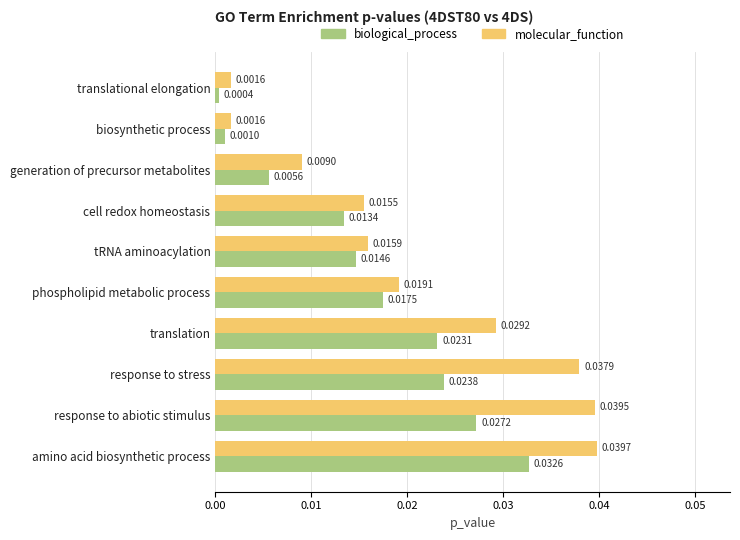

How many categories are shown in the chart?

10